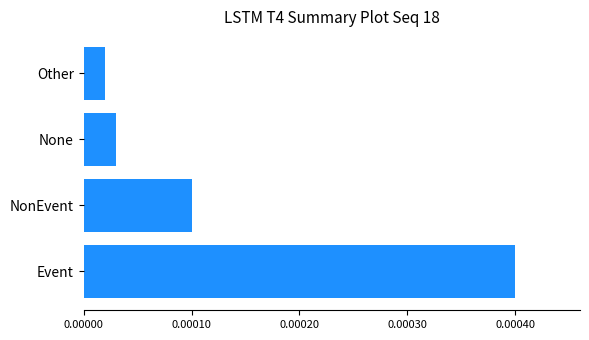

Are the bars horizontal?

Yes